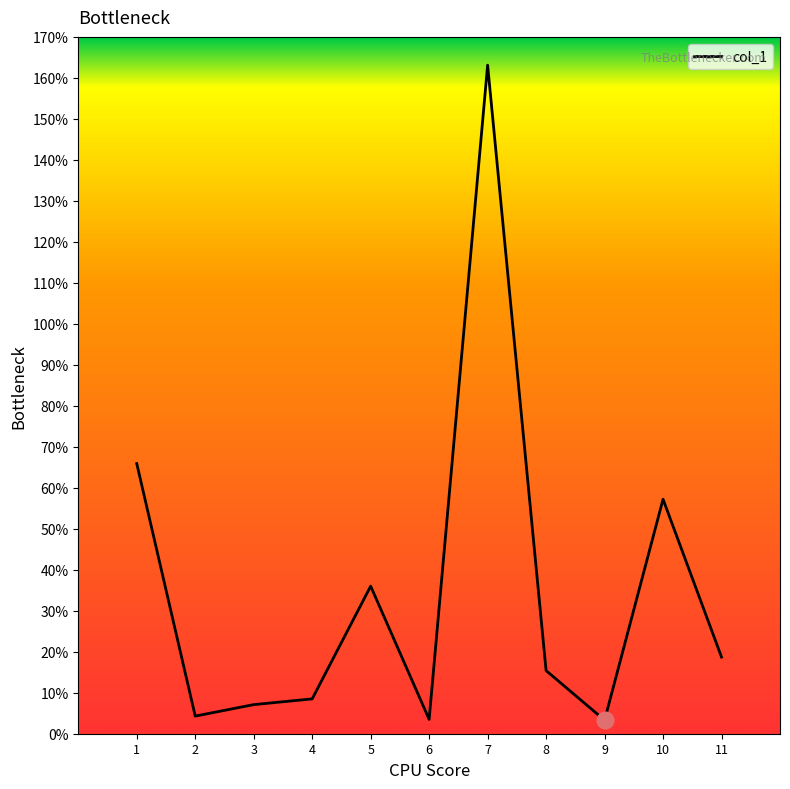

What is the difference between the maximum and minimum values?

159.8